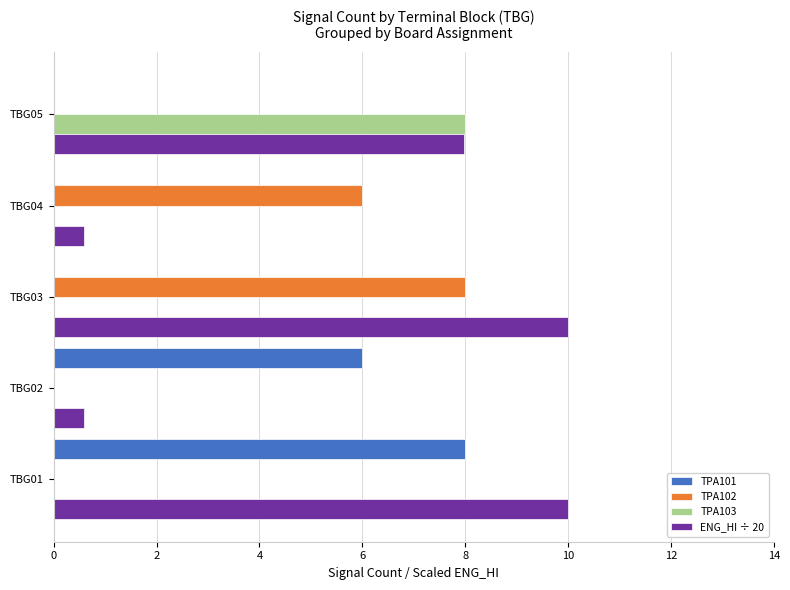

What is the sum of all TPA103 values?

8.0